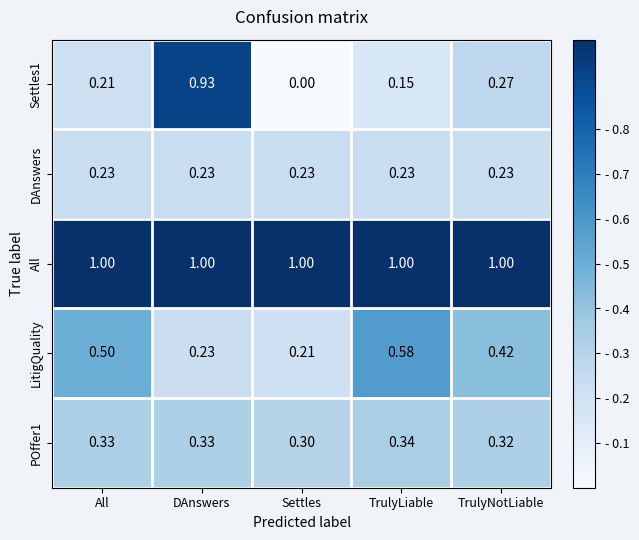

At which category is the sum across all series the highest?

DAnswers